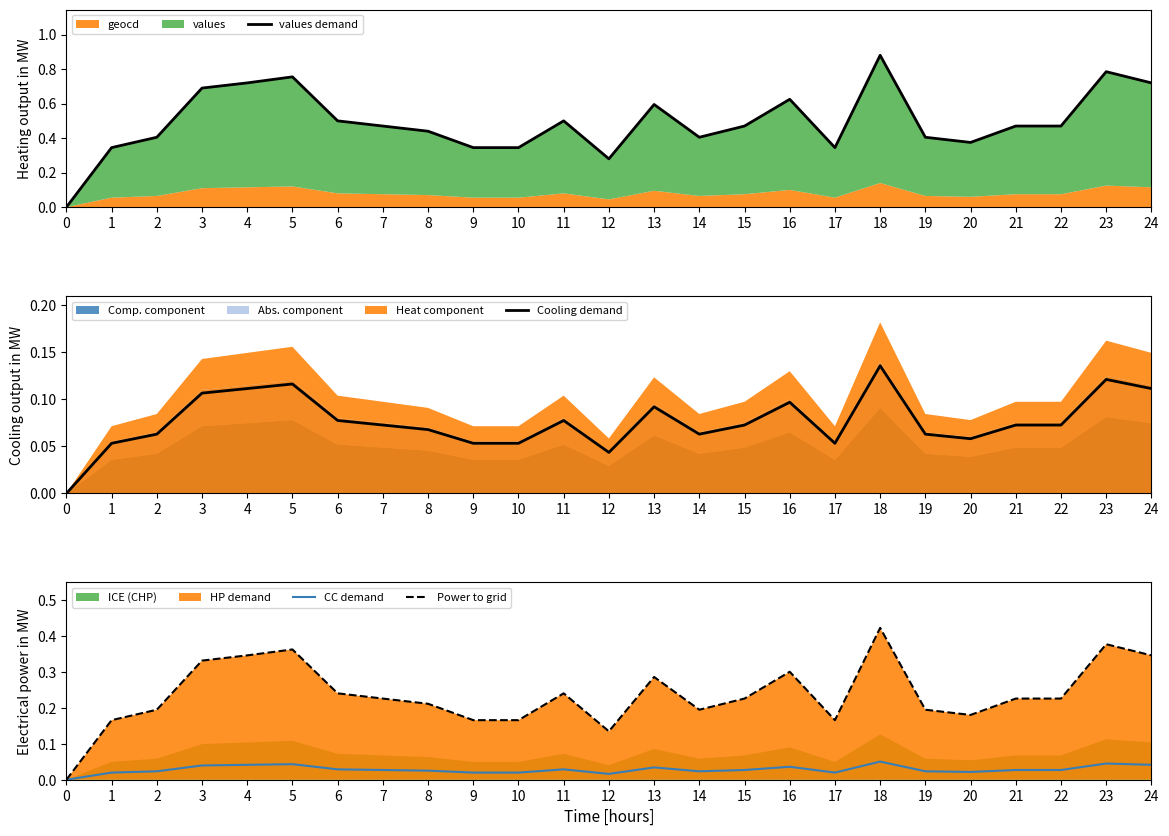

What is the value of the values demand point at the 16th from the left?

0.5